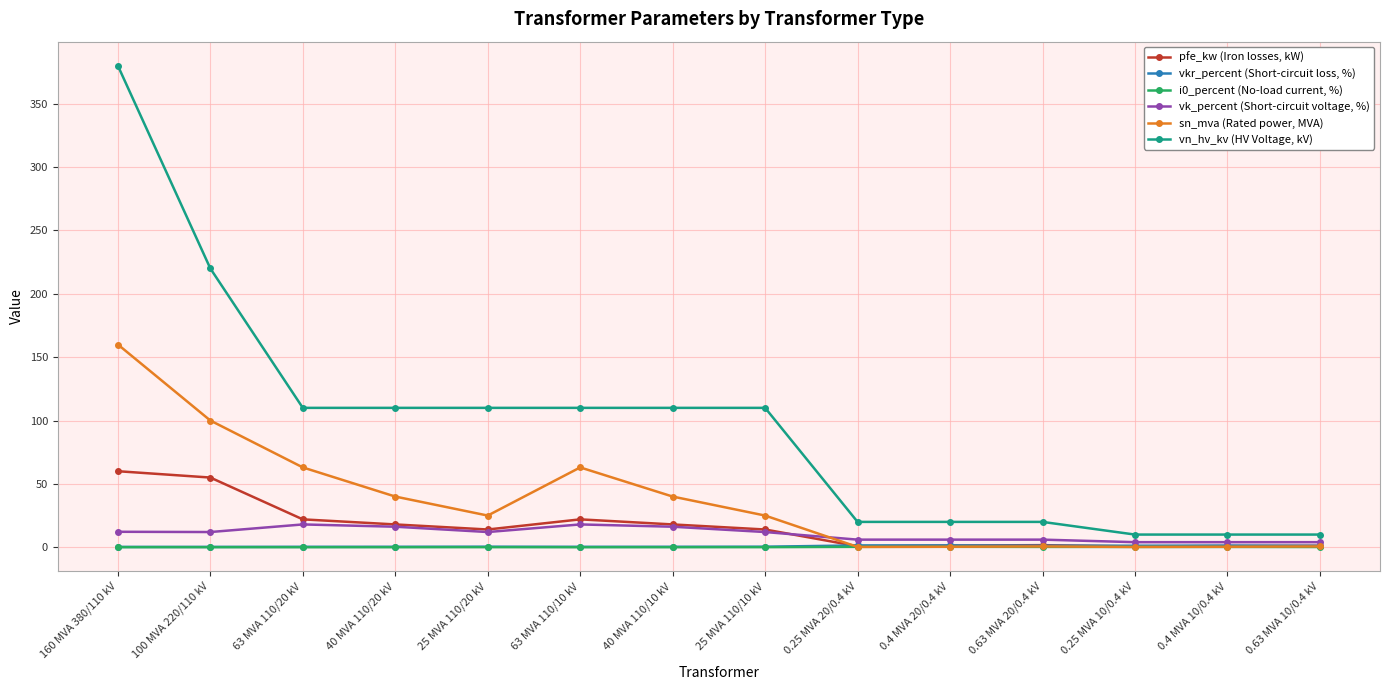

At which label does pfe_kw (Iron losses, kW) reach its peak?

160 MVA 380/110 kV